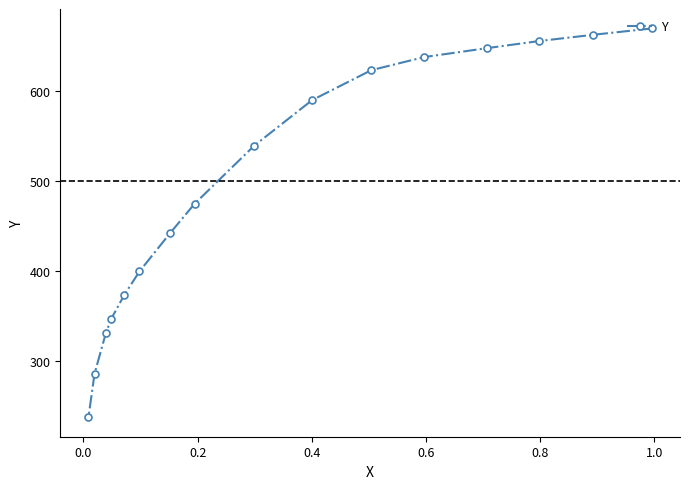

What is the sum of all values?

7916.0